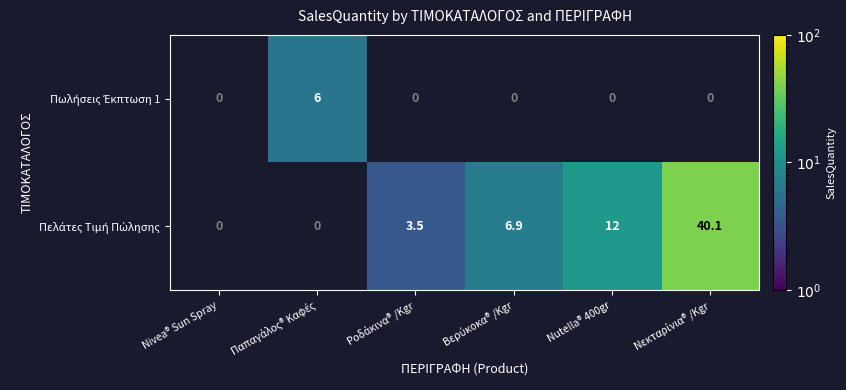

Is the value of Πωλήσεις Έκπτωση 1 at Nivea® Sun Spray greater than the value of Πελάτες Τιμή Πώλησης at Nutella® 400gr?

No